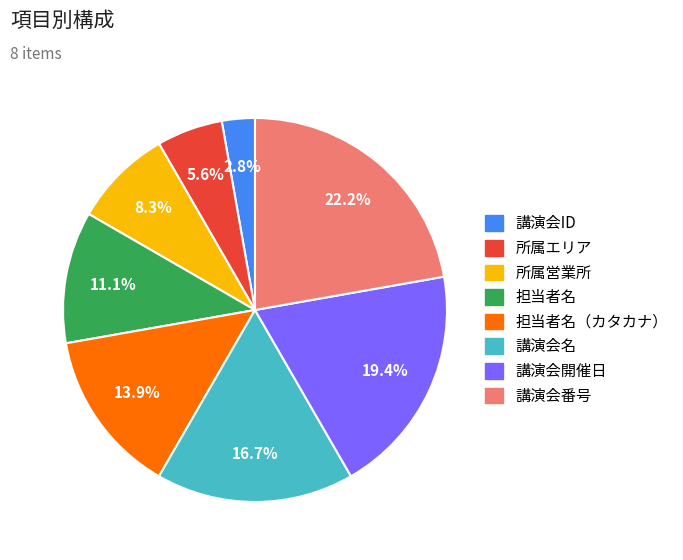

Count the number of slices in the pie.

8